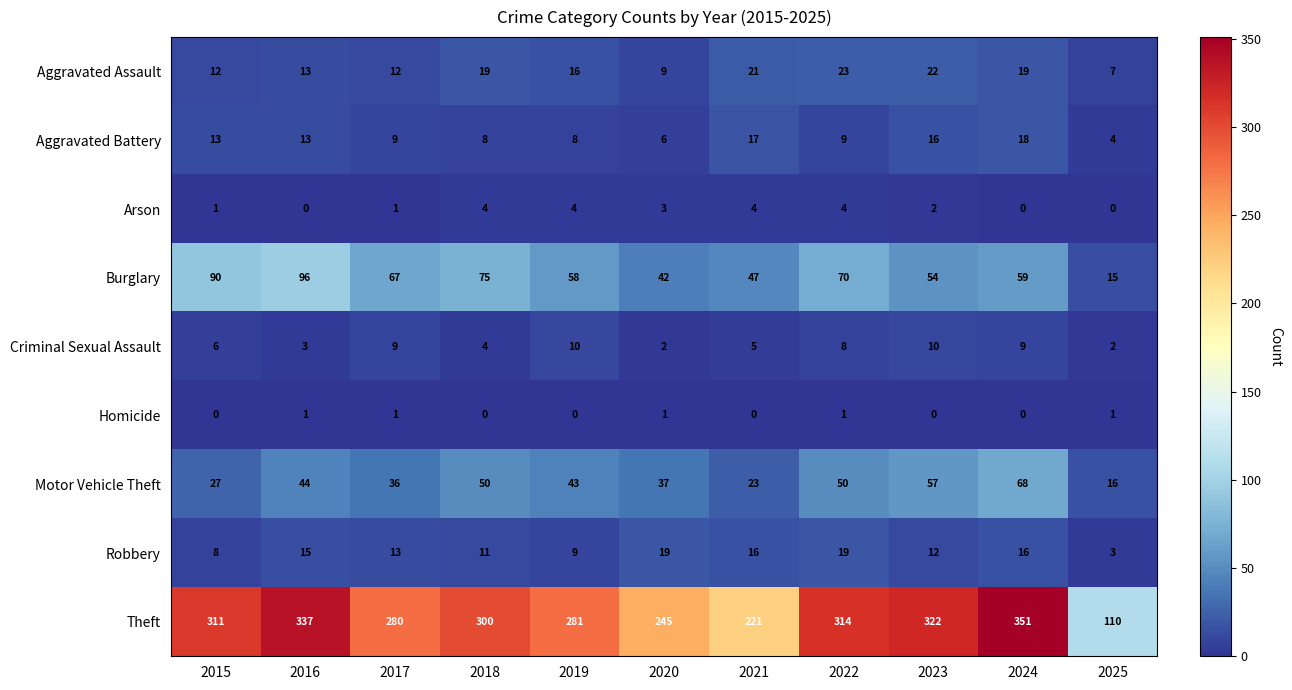

How many categories are shown in the chart?

11